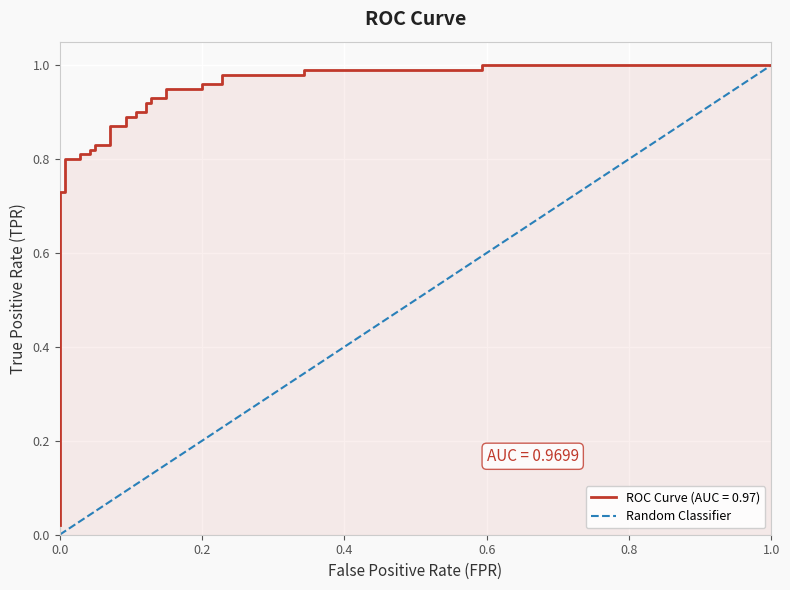

True or false: the data shows 1 at 0.0.

False